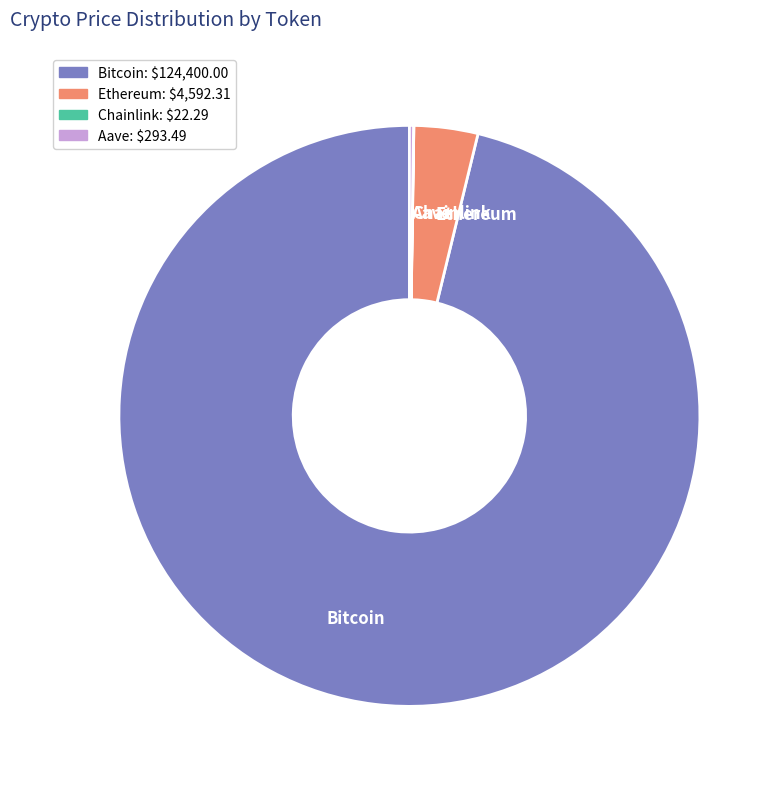

Between Bitcoin and Ethereum, which is larger?

Bitcoin